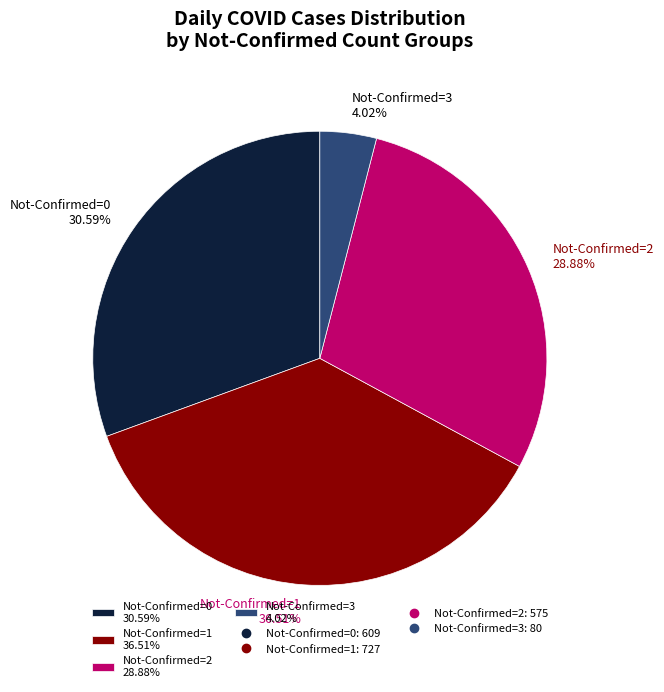

Count the number of slices in the pie.

4